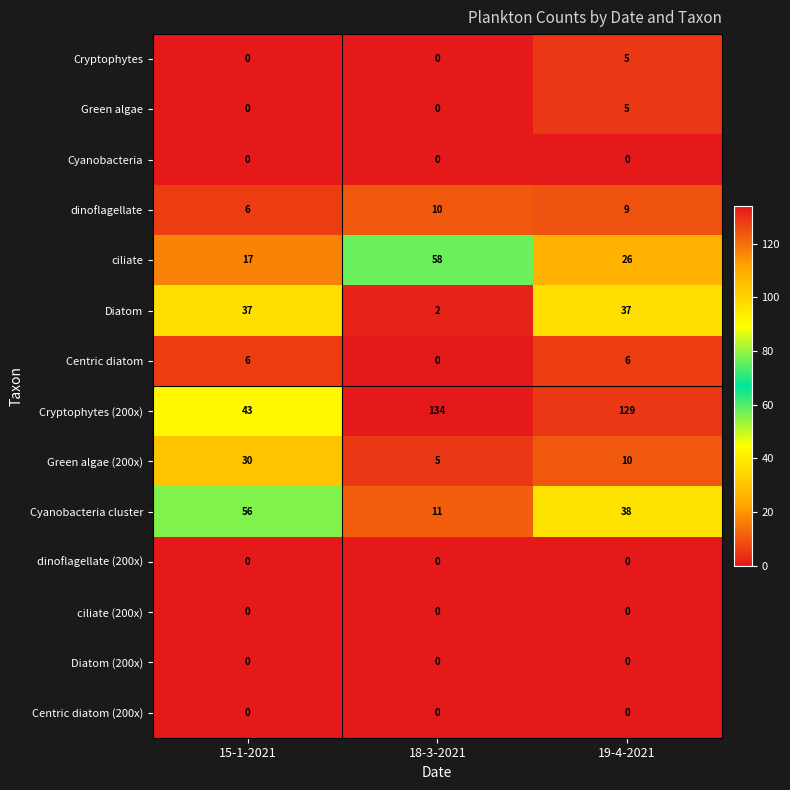

At which category is the sum across all series the highest?

19-4-2021